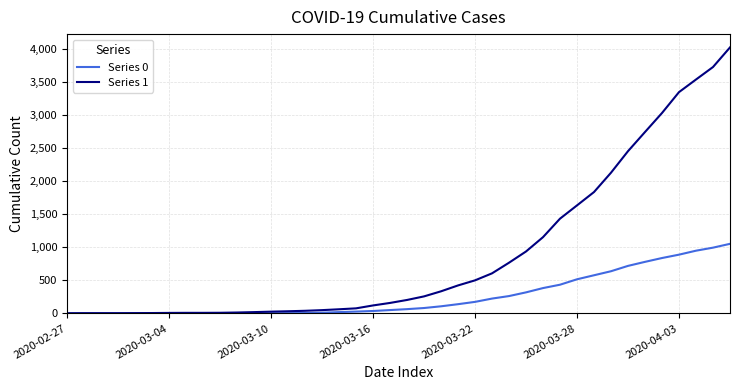

What is the maximum value shown in the chart?

4028